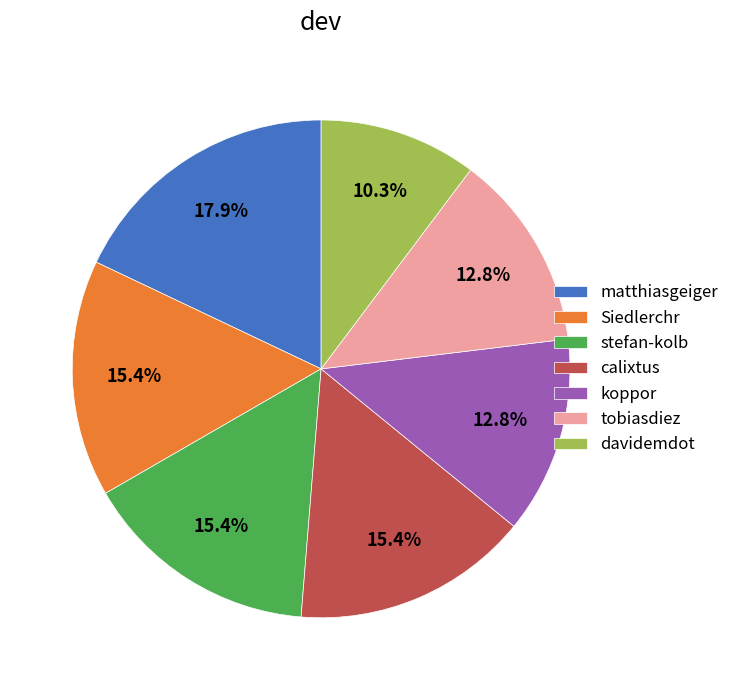

How many segments does this pie chart have?

7